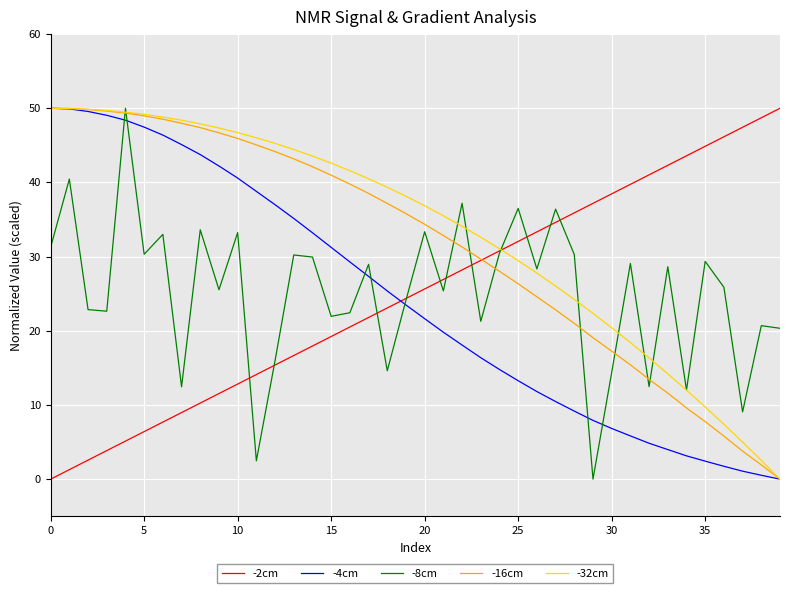

True or false: -4cm and -2cm cross at least once.

True